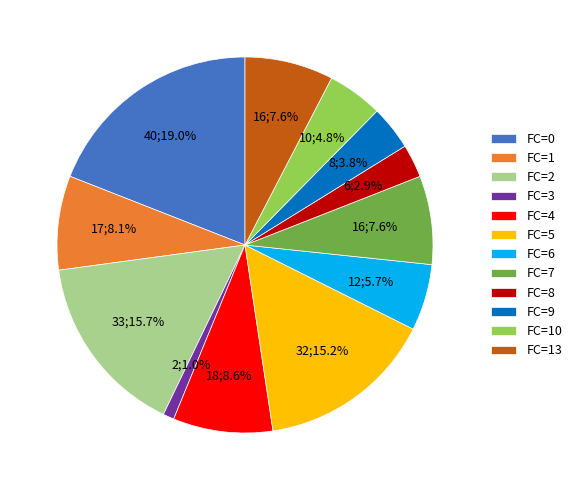

How many slices are in this pie chart?

12